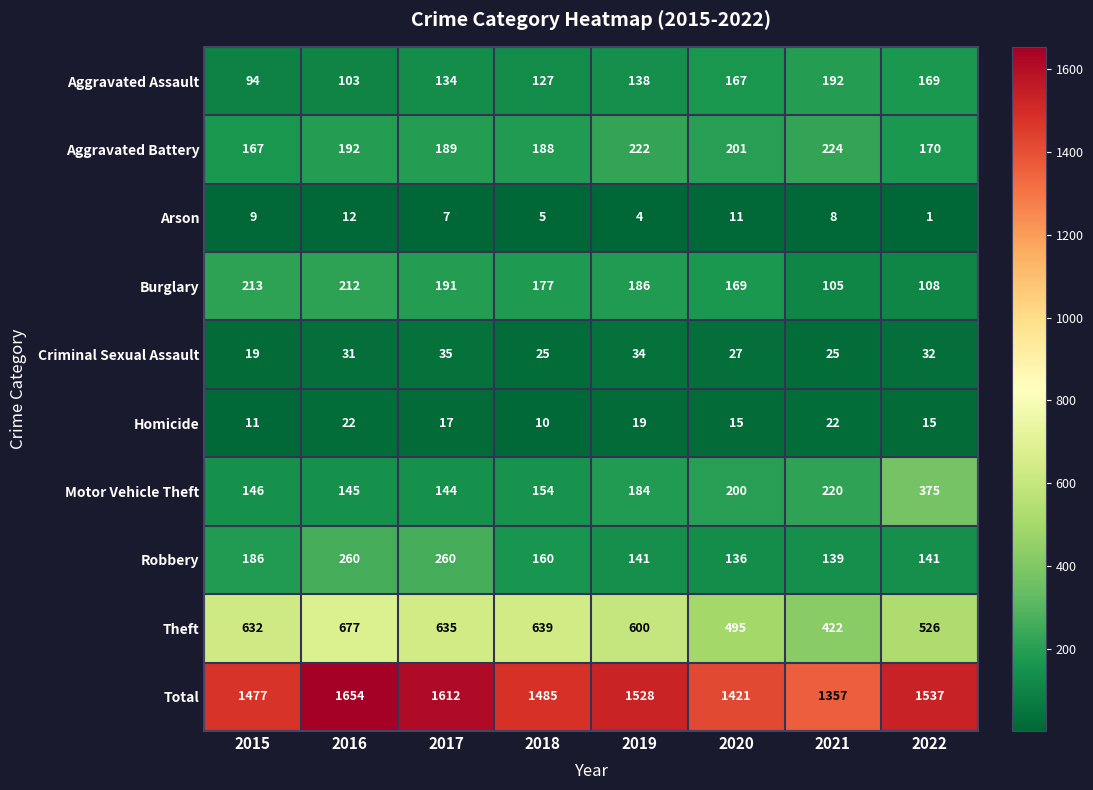

At how many categories does at least one series exceed 1196?

8